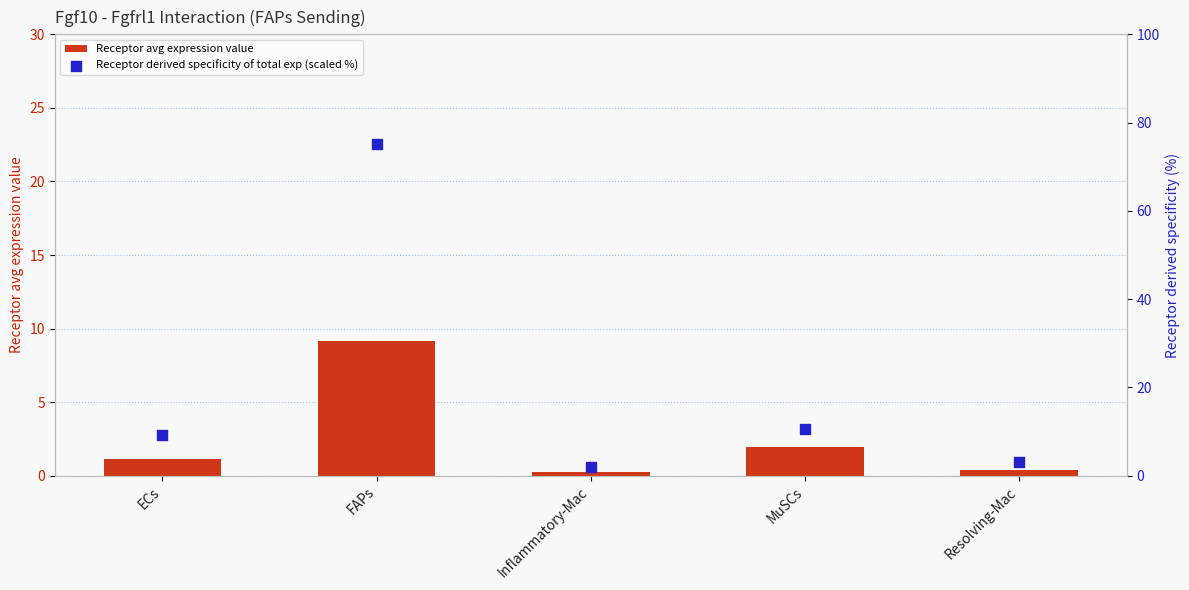

What is the total value across all series at FAPs?

84.2